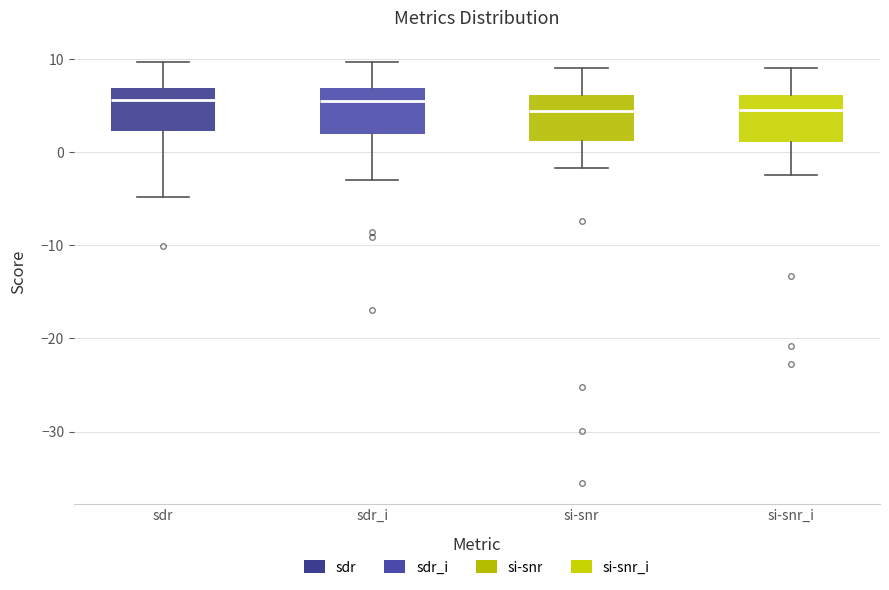

Reading left to right, transcribe this box plot: for each box, give where its median line is, the range the box spans, and where its two whiskers end, as read against the y-axis. The values are not printed on the chart, so give them approximately, as read against the axis.

sdr: median 6, box 2 to 7, whiskers -5 to 10
sdr_i: median 5, box 2 to 7, whiskers -3 to 10
si-snr: median 4, box 1 to 6, whiskers -2 to 9
si-snr_i: median 4, box 1 to 6, whiskers -2 to 9